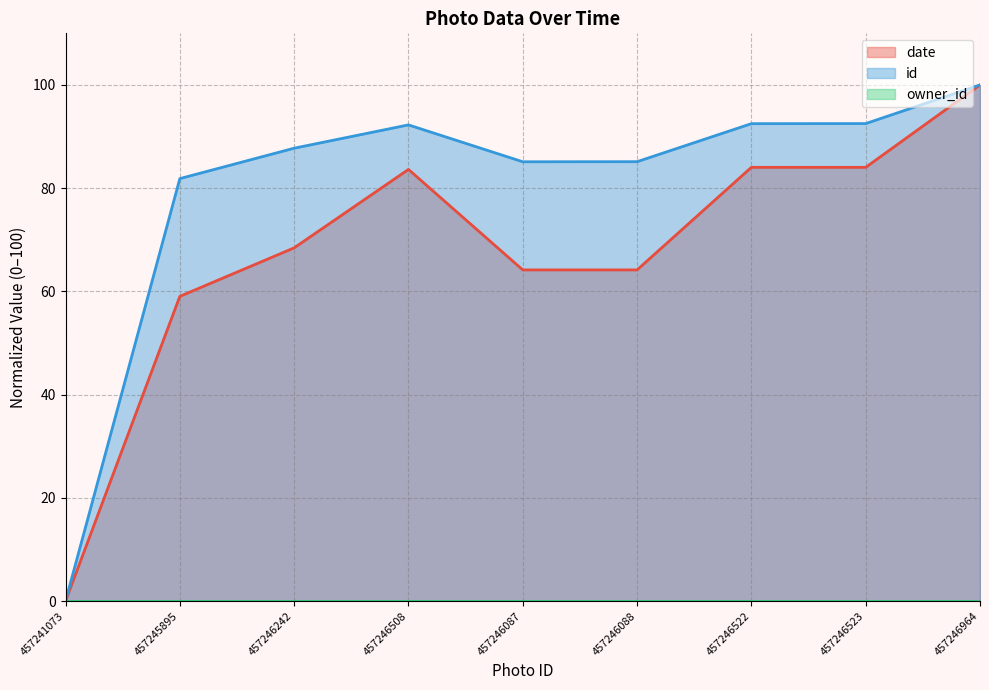

What is the difference between the maximum and minimum values in the id series?

100.0